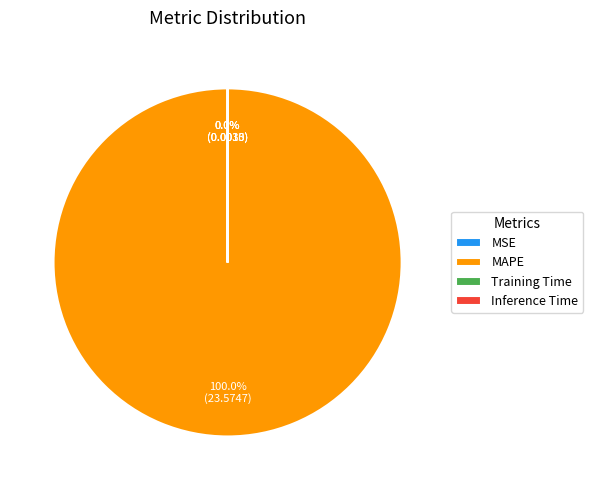

Which slice represents more than half of the pie?

MAPE